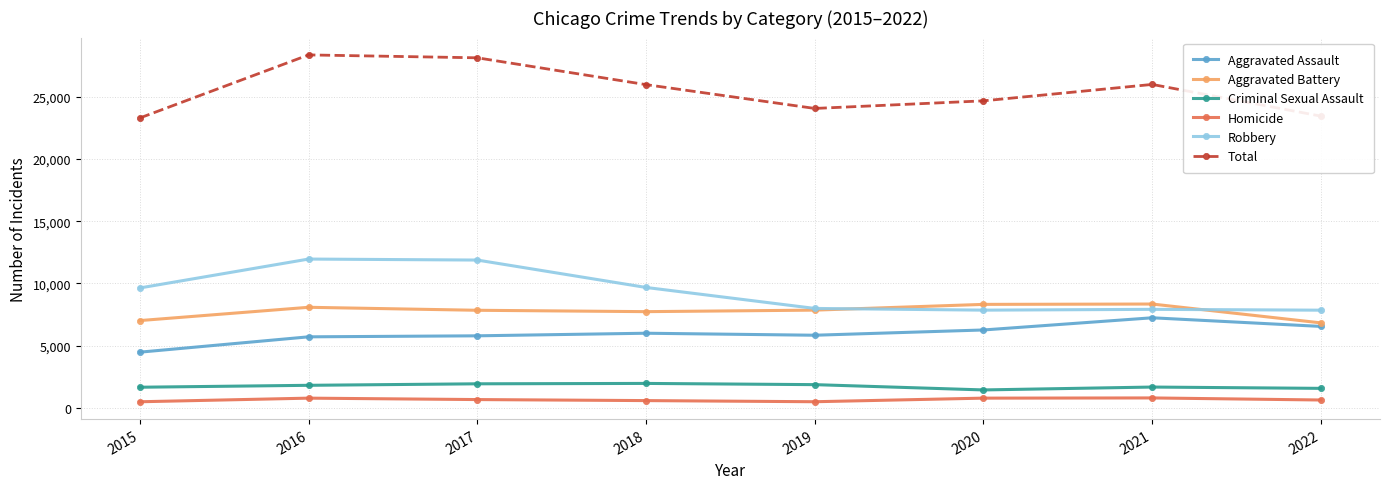

True or false: Total has more than 2 points higher than both neighbors.

False